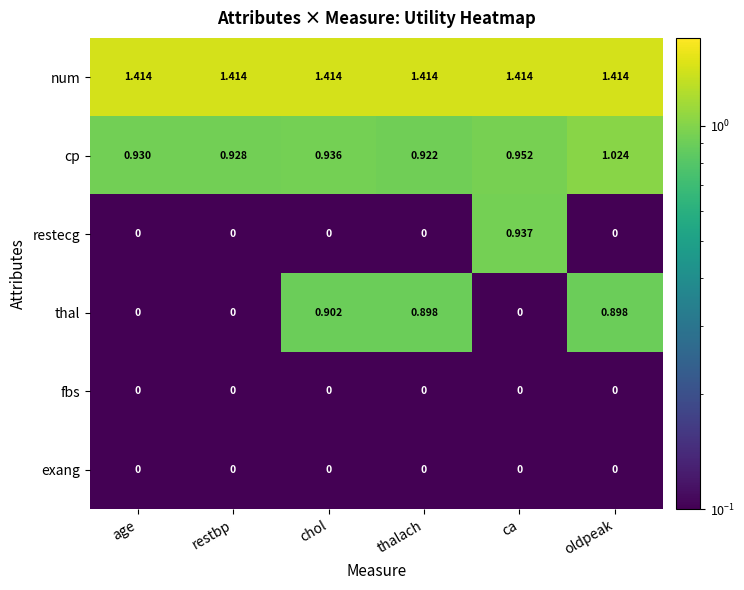

Which series has the largest total across all categories?

num